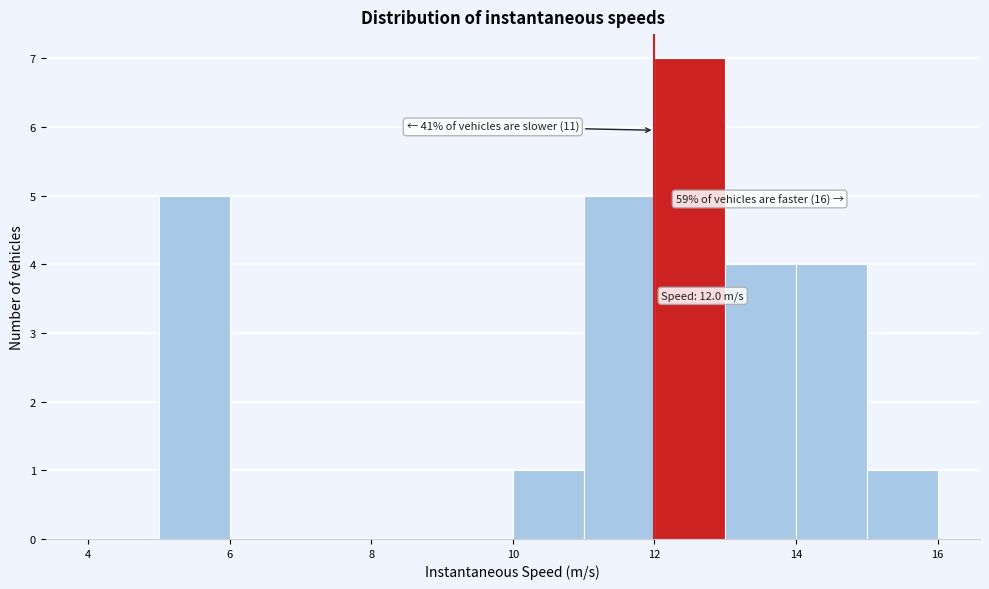

Over which range of the x-axis is the bar tallest?

12 to 13